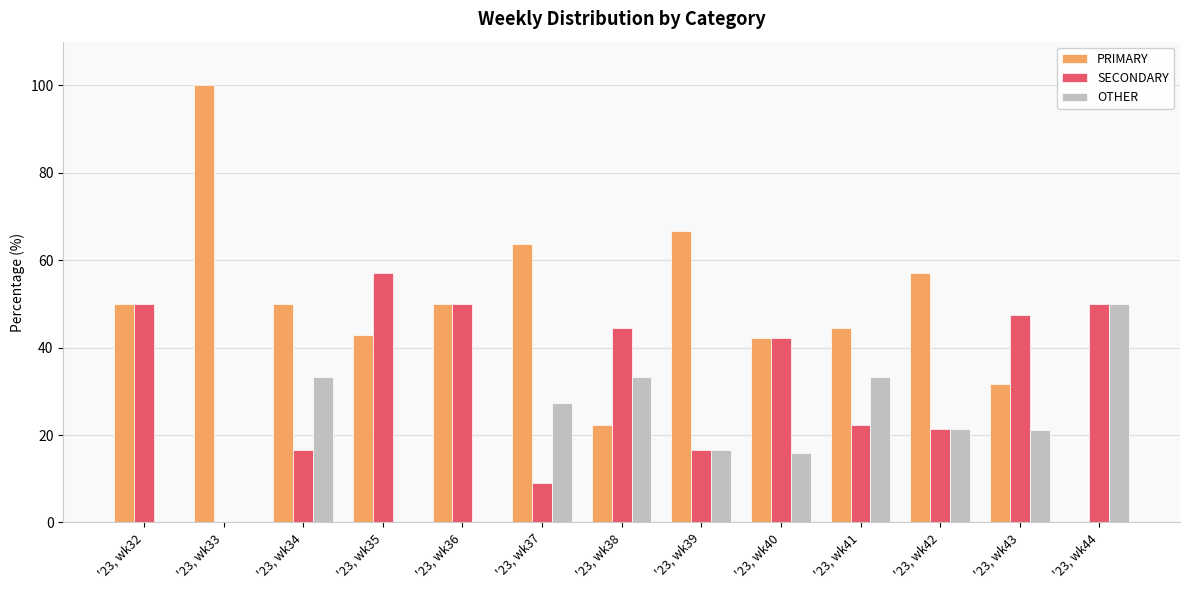

What is the maximum value for OTHER?

50.0